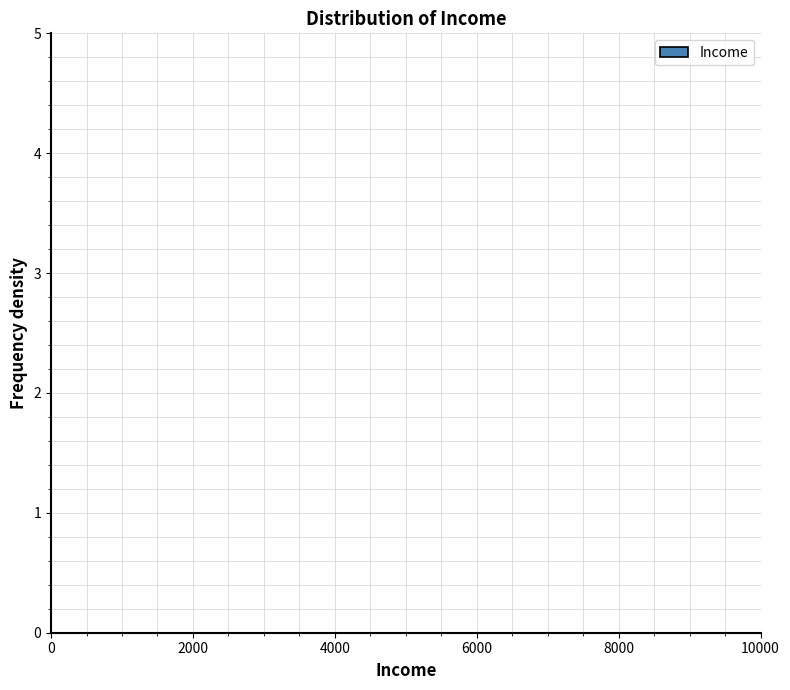

Reading left to right, transcribe this chart: for each bar, give the range it covers on the x-axis and its height. Neither the bar edges nor the heights are printed on the chart, so give them approximately, as read against the axes.

200 to 1200: under 0.1
1200 to 2200: 0
2200 to 3200: under 0.1
3200 to 4400: under 0.1
4400 to 5400: under 0.1
5400 to 6400: under 0.1
6400 to 7400: under 0.1
7400 to 8600: under 0.1
8600 to 9600: under 0.1